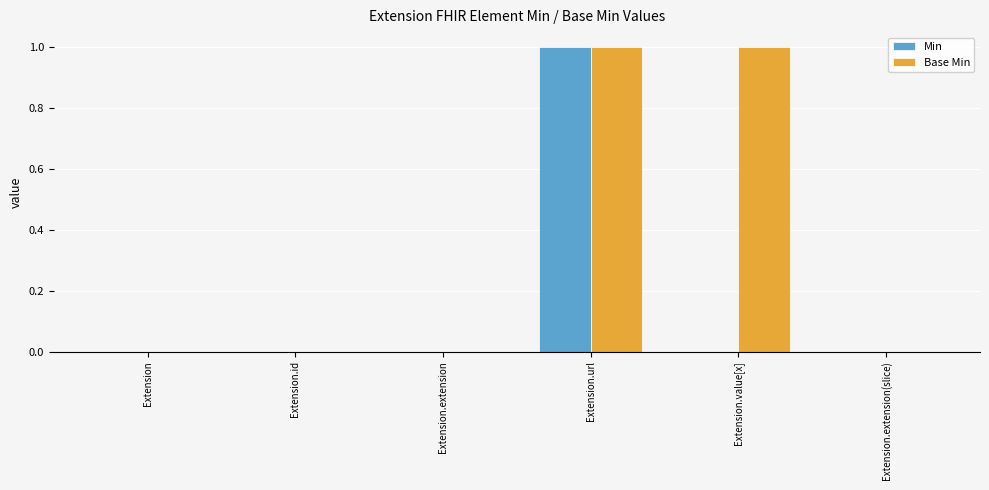

Is the value of Base Min at Extension.value[x] greater than the value of Min at Extension.extension?

Yes